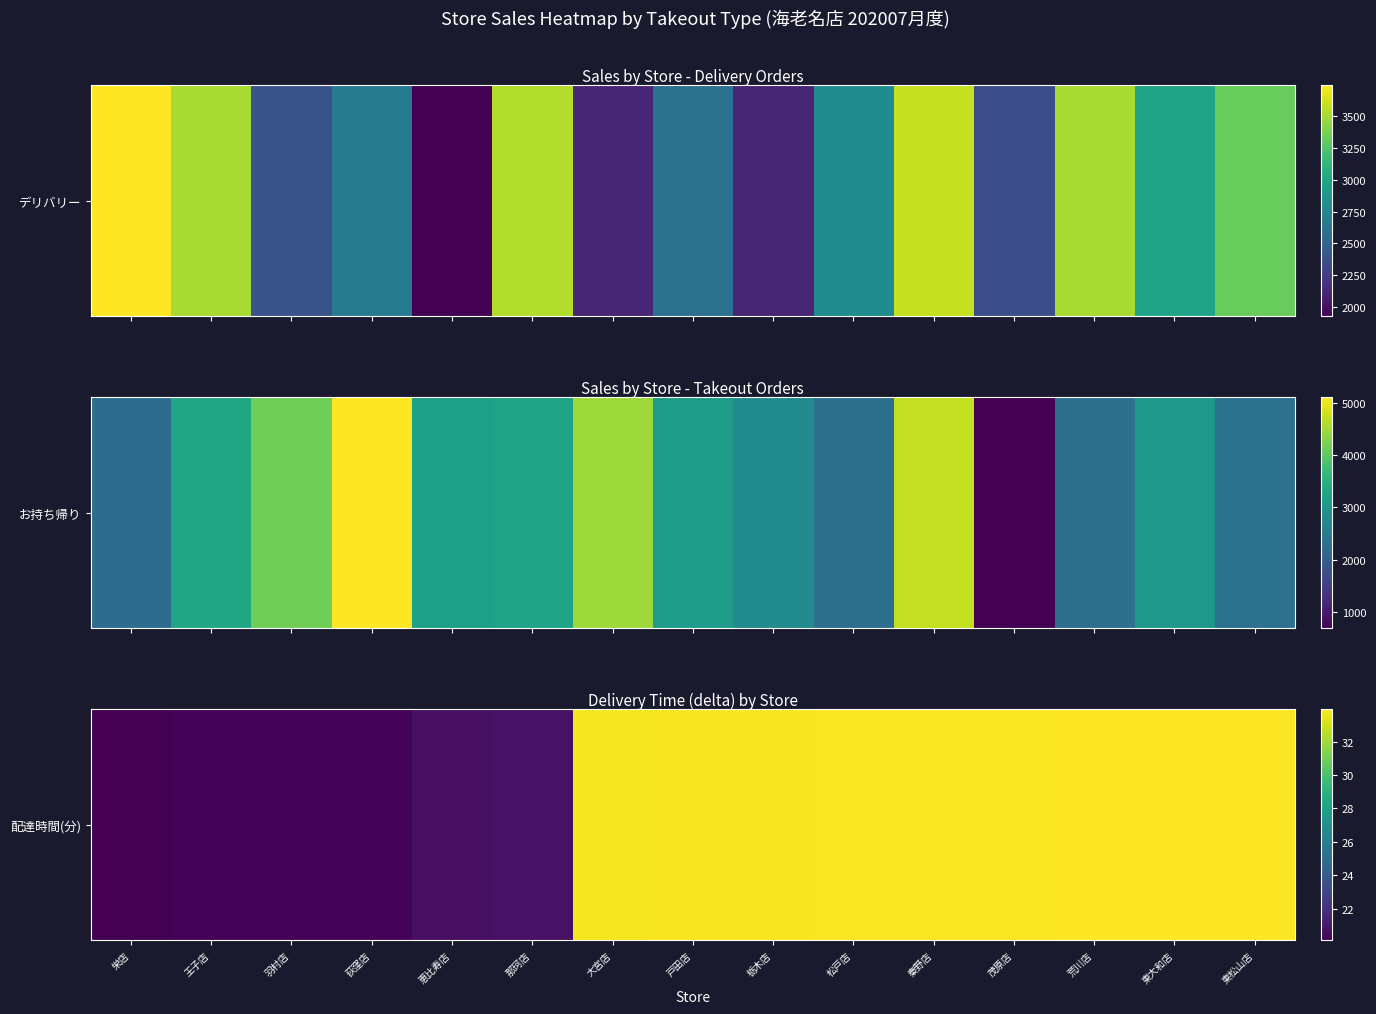

Rank the categories by value from lowest to highest.

栄店, 王子店, 羽村店, 荻窪店, 恵比寿店, 那珂店, 大宮店, 戸田店, 栃木店, 松戸店, 秦野店, 茂原店, 荒川店, 東大和店, 東松山店